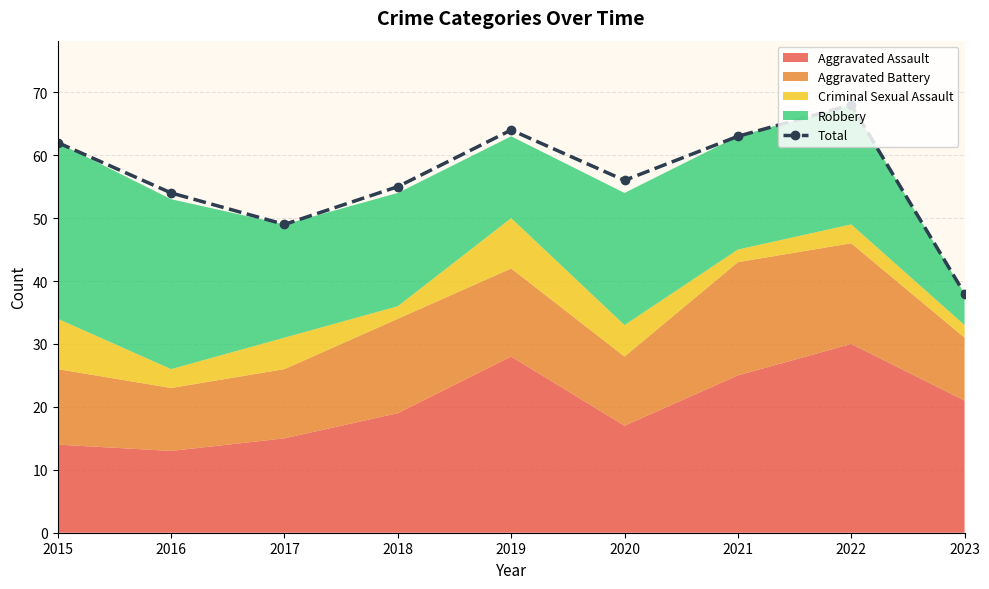

Does the chart have visible grid lines?

Yes